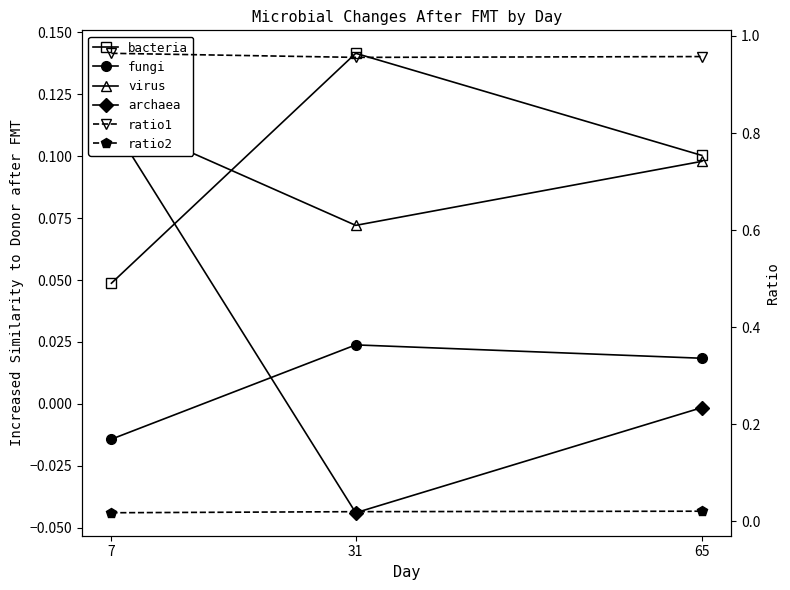

At which category does the chart reach its peak across all series?

7